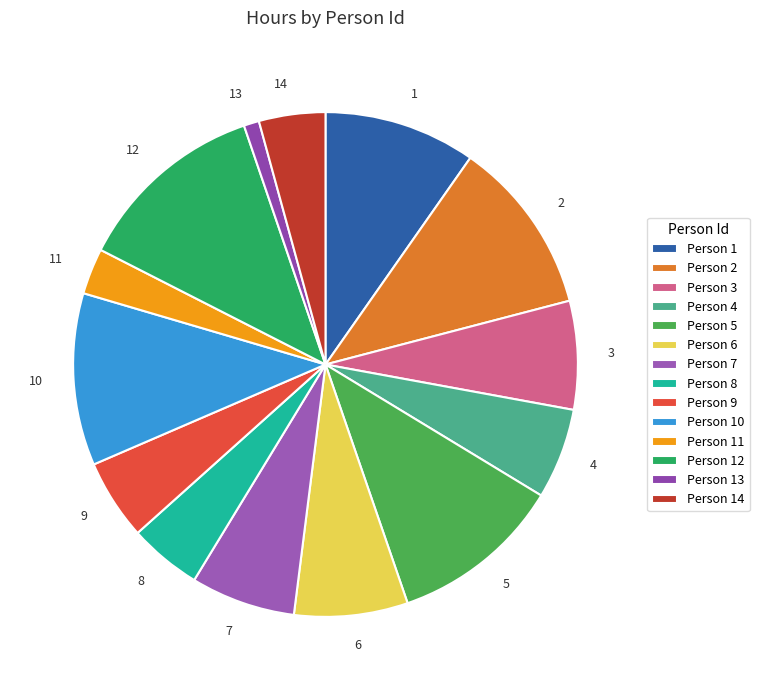

Does 3 represent more than half of the total?

No